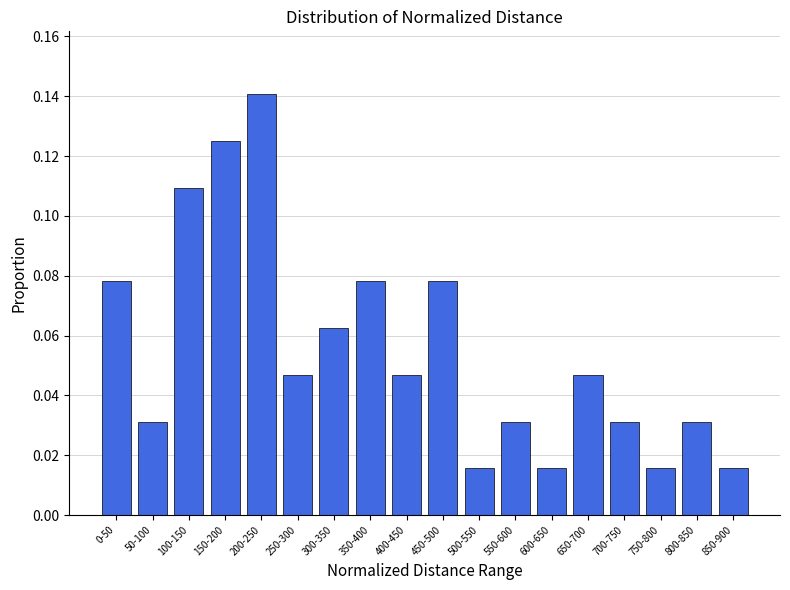

What is the sum of all values?

1.0